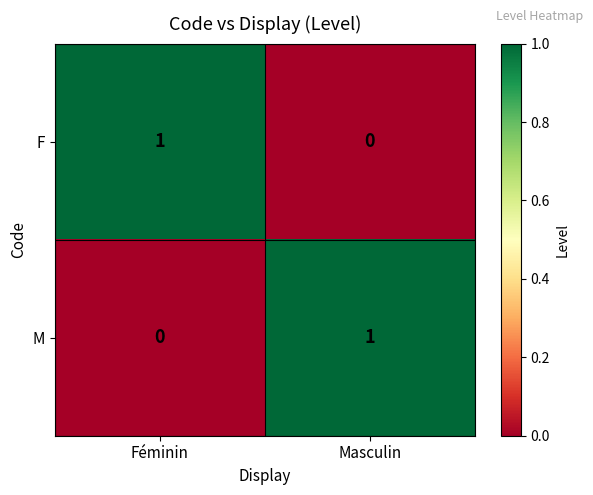

Reading left to right, extract all data points from this chart.

F: Féminin=1	Masculin=0
M: Féminin=0	Masculin=1